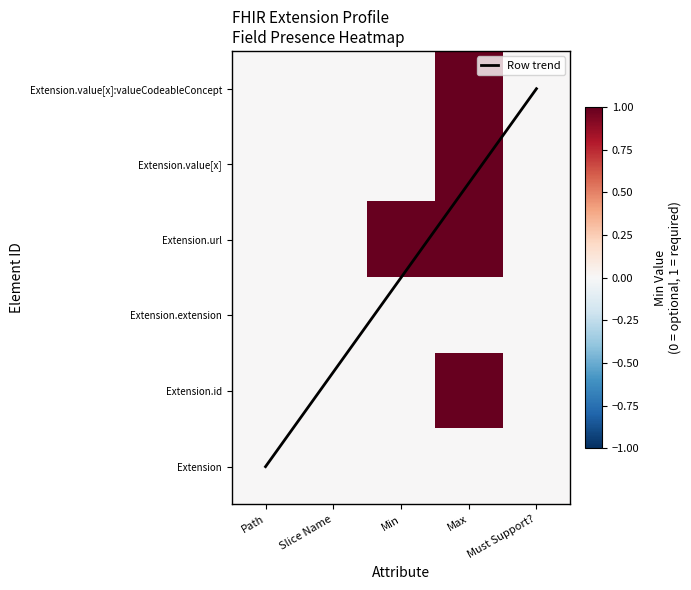

Which series has the largest range (max minus min)?

Extension.id